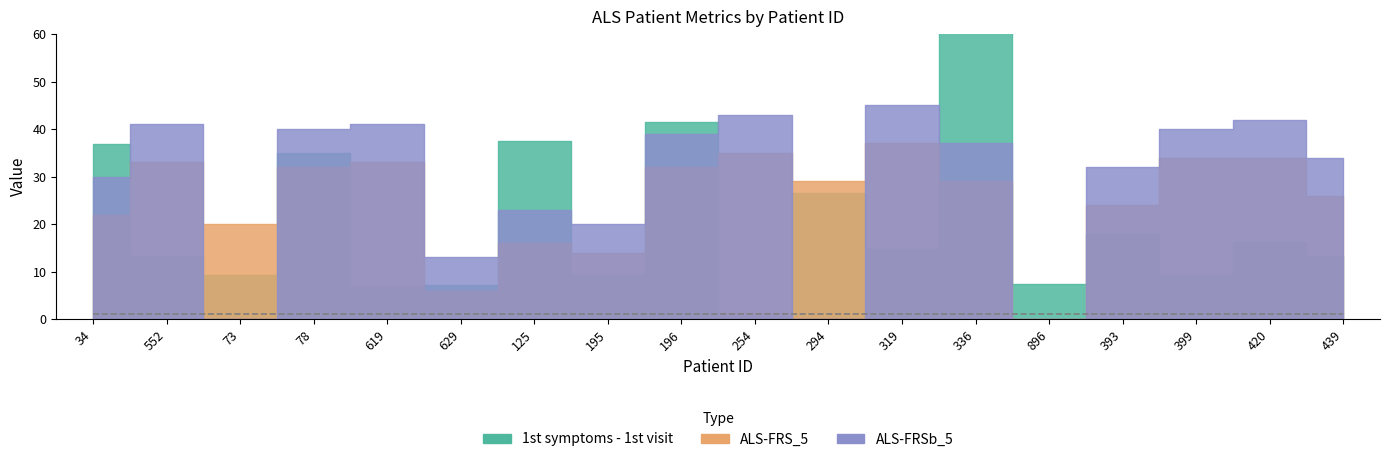

The value of ALS-FRS_5 at 399 is 59.1. True or false?

False